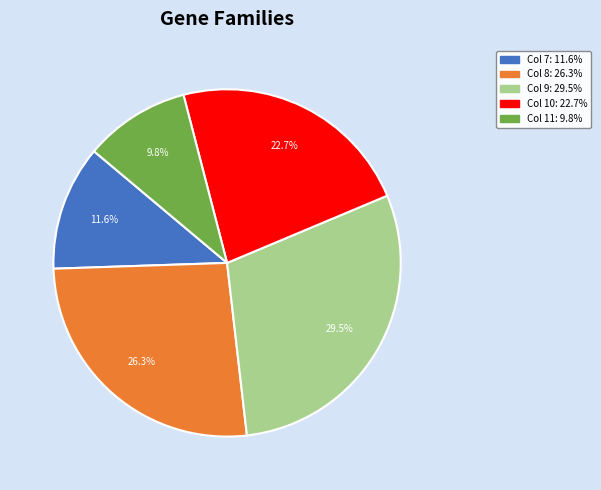

What is the ratio of the value at Col 9 to the value at Col 8?

1.1